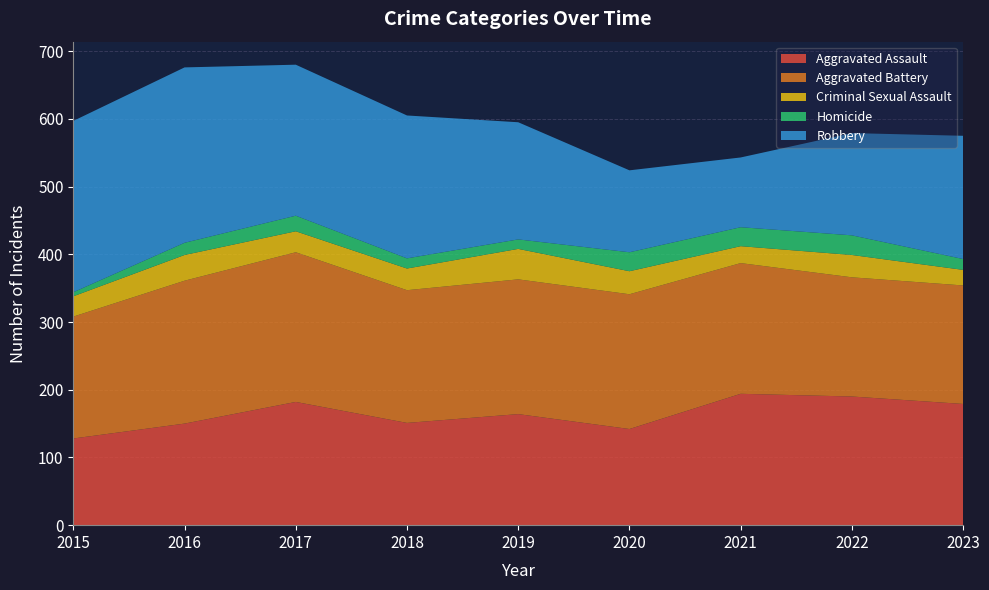

Reading right to left, transcribe all the data shown in this chart.

Aggravated Assault: 2023=179	2022=190	2021=194	2020=142	2019=164	2018=151	2017=182	2016=150	2015=128
Aggravated Battery: 2023=175	2022=176	2021=193	2020=199	2019=199	2018=196	2017=221	2016=211	2015=180
Criminal Sexual Assault: 2023=23	2022=33	2021=25	2020=34	2019=45	2018=32	2017=31	2016=38	2015=30
Homicide: 2023=16	2022=29	2021=28	2020=28	2019=14	2018=15	2017=23	2016=18	2015=6
Robbery: 2023=182	2022=151	2021=103	2020=121	2019=173	2018=211	2017=223	2016=259	2015=253